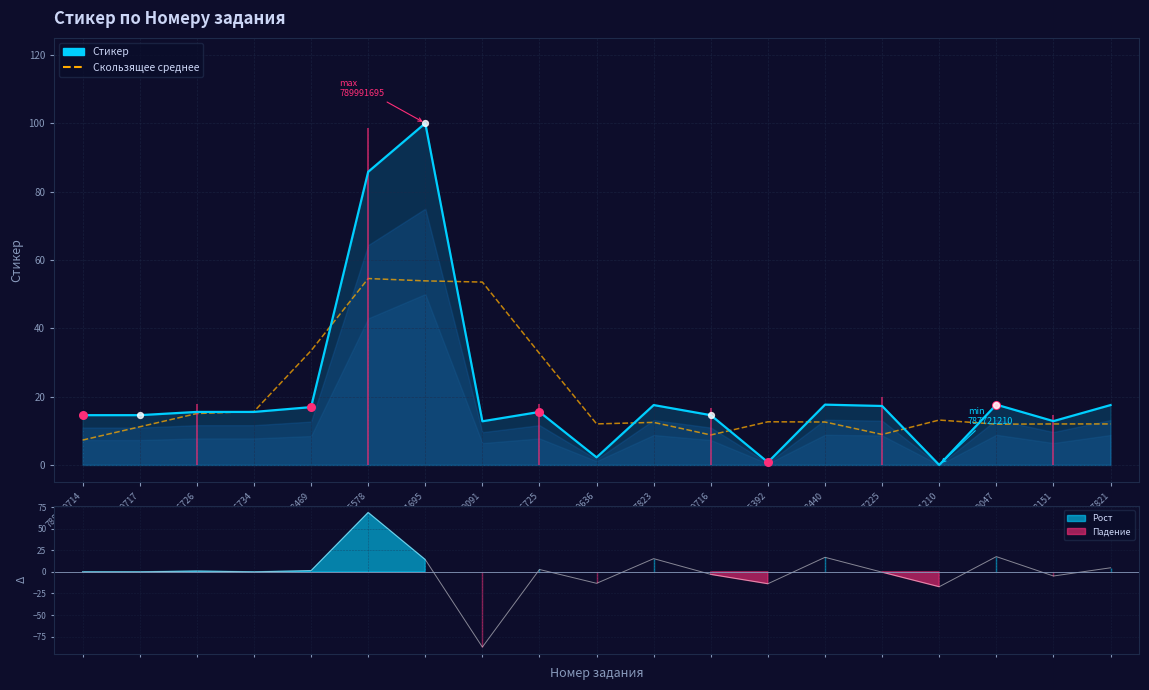

What are all the series names shown in the legend?

Стикер, Скользящее среднее